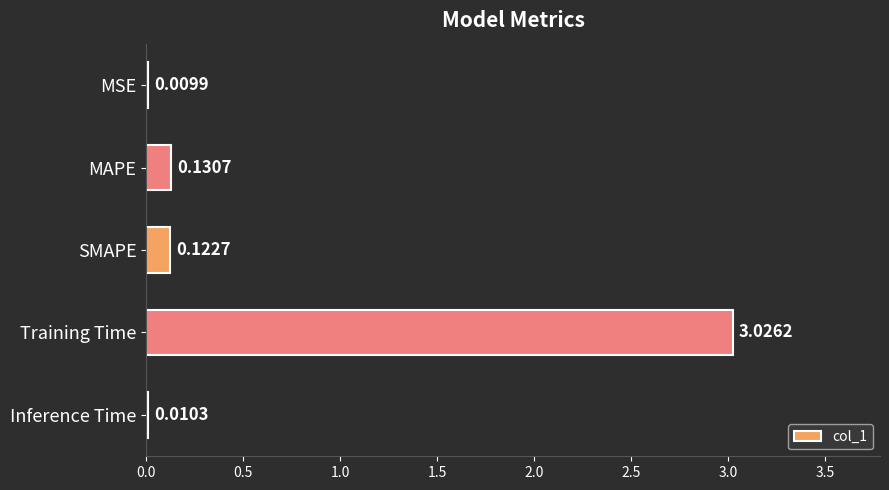

At which category does the chart reach its peak across all series?

Training Time